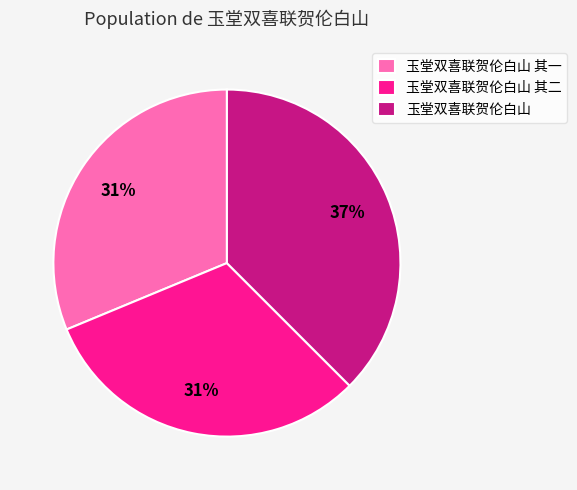

What percentage is the 玉堂双喜联贺伦白山 其二 slice, to the nearest percent?

31%